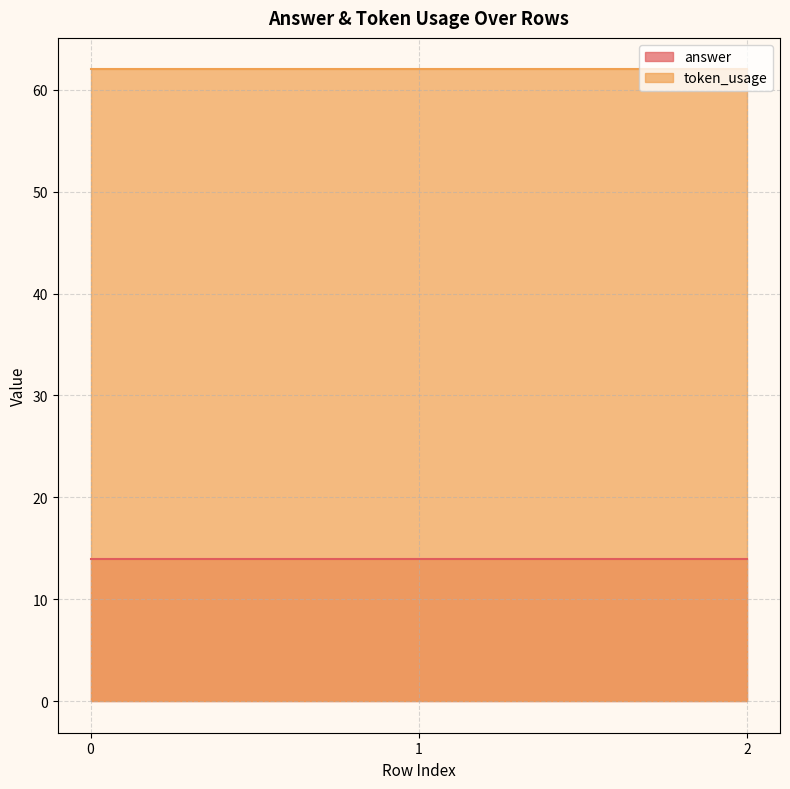

Between 0 and 1, which series saw the biggest shift?

answer